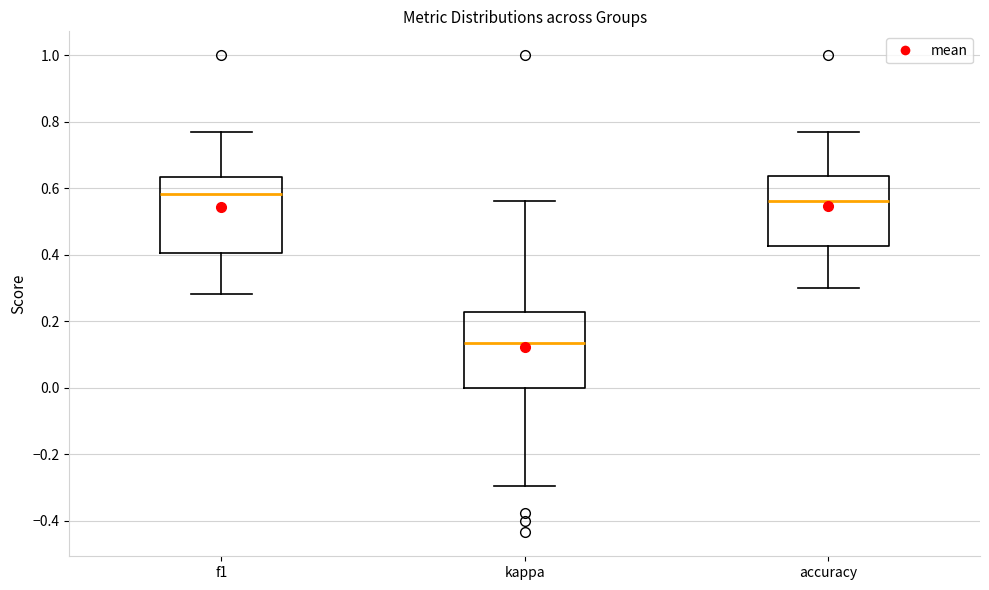

Reading left to right, read every box against the y-axis: the position of its median line, the range the box covers, and the ends of its whiskers. The values are not printed on the chart, so give them approximately, as read against the axis.

f1: median 0.58, box 0.40 to 0.64, whiskers 0.28 to 0.76
kappa: median 0.14, box 0.00 to 0.22, whiskers -0.30 to 0.56
accuracy: median 0.56, box 0.42 to 0.64, whiskers 0.30 to 0.76